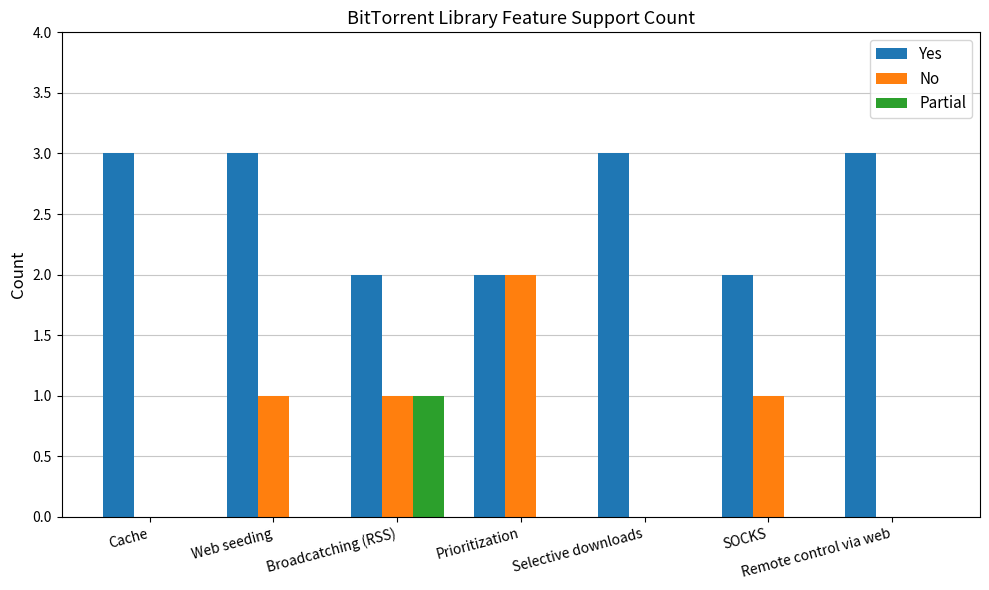

What is the maximum value shown in the chart?

3